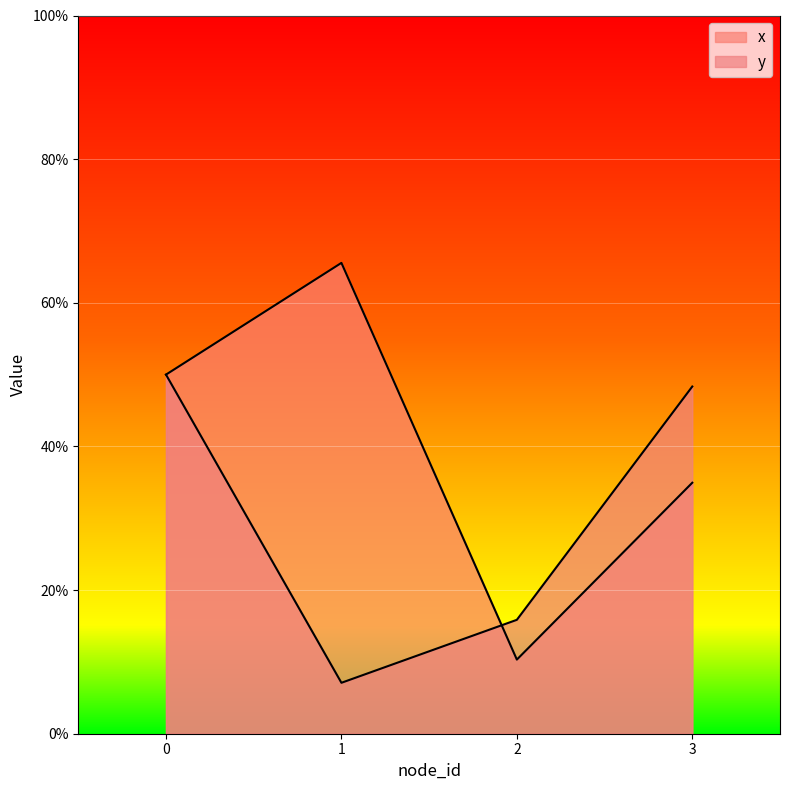

What is the difference between the maximum and minimum values in the x series?

55.2